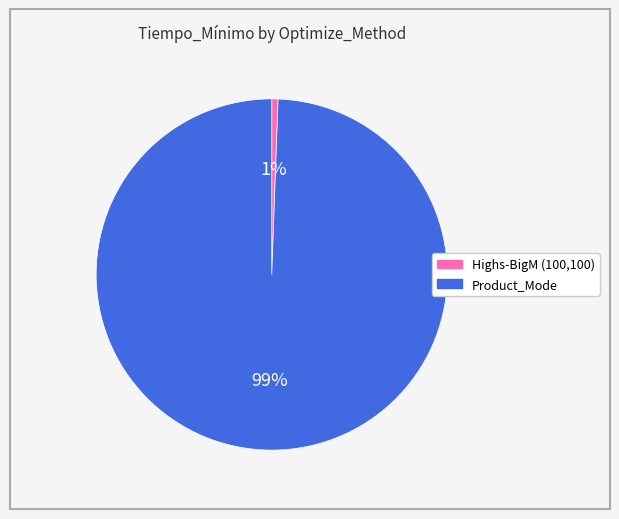

Which category accounts for the majority?

Product_Mode